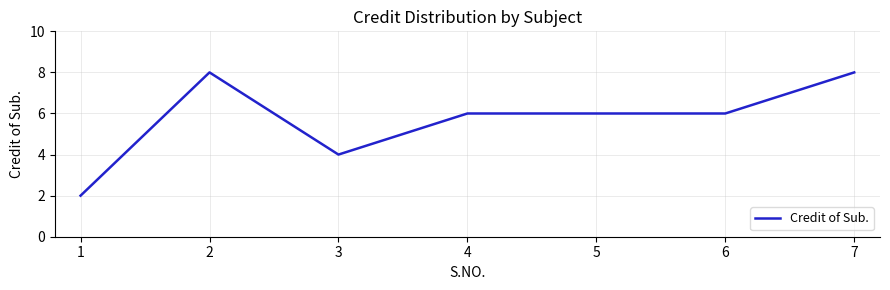

Is it true that the value at 7 is 8?

True